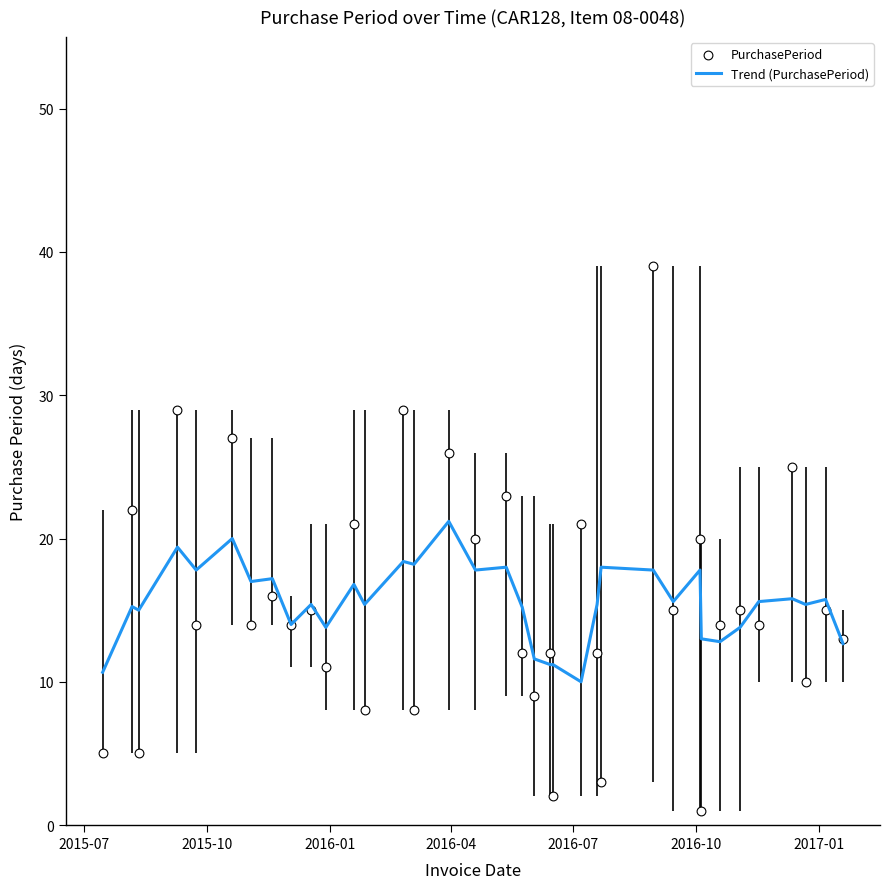

Which series has the largest total across all categories?

Trend (PurchasePeriod)